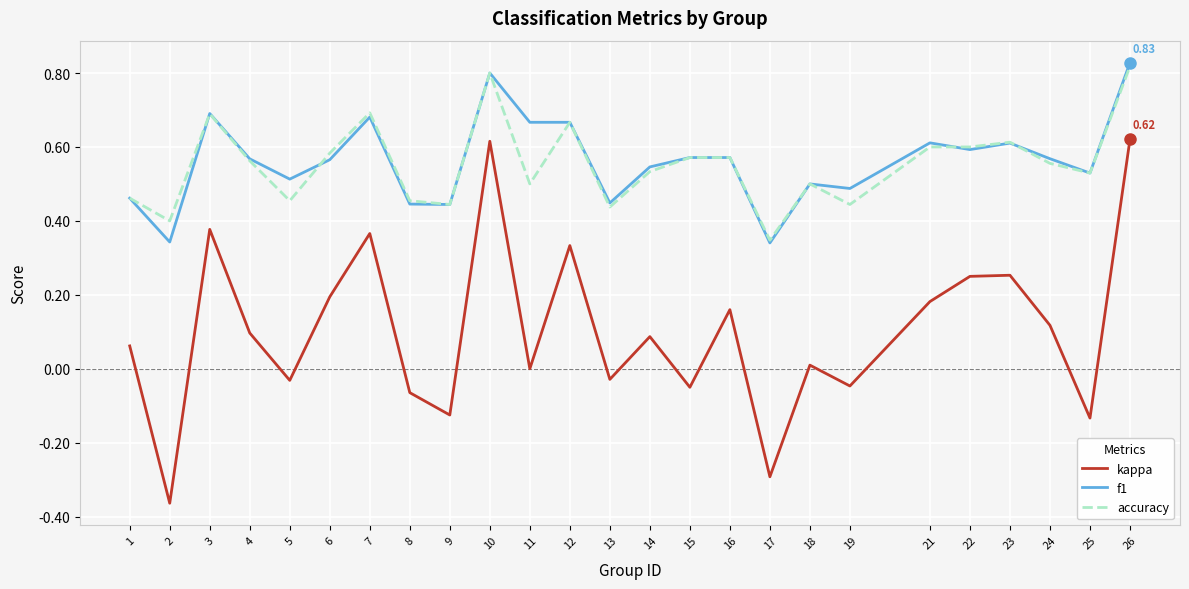

Is it true that accuracy equals 0.7 at 12?

True